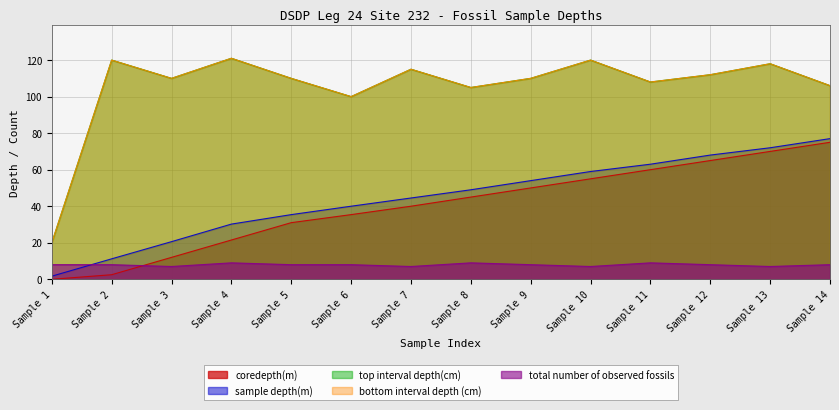

How many data points in bottom interval depth (cm) are less than 110?

5